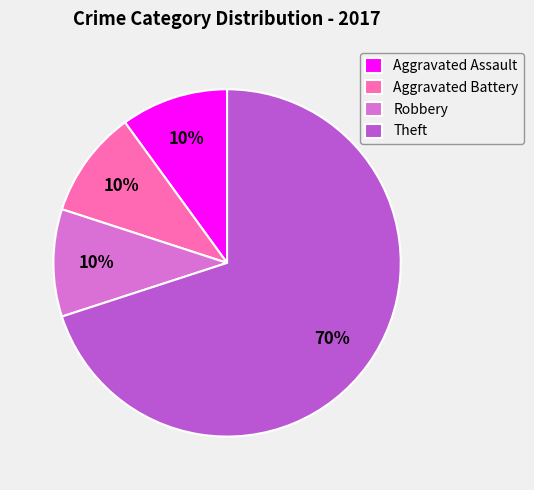

To the nearest percent, what is the average slice percentage?

25%